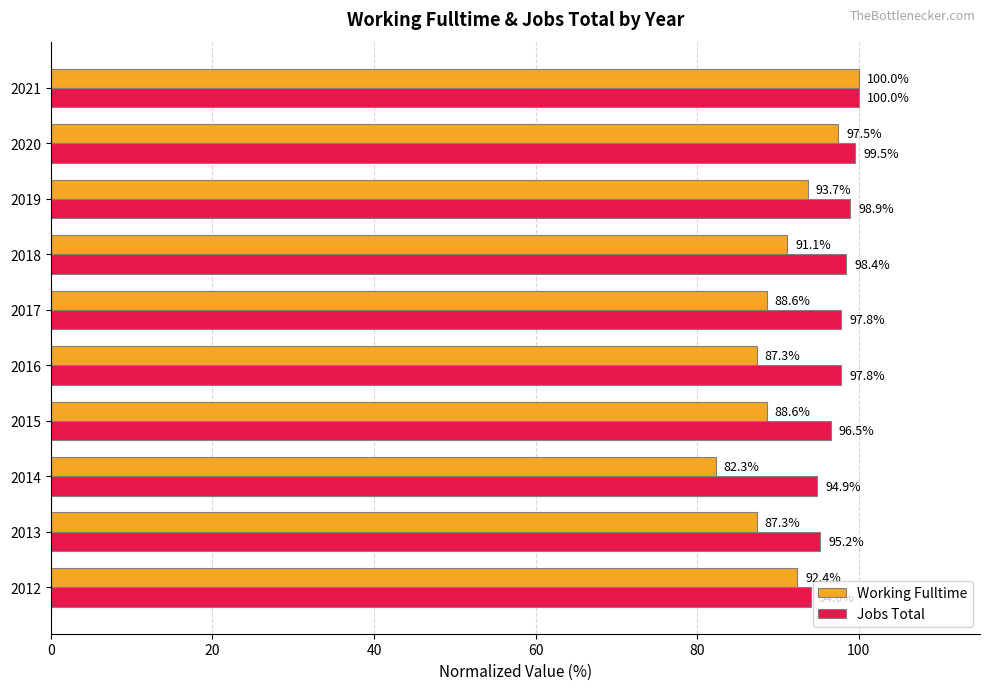

What is the sum of all Working Fulltime values?

908.9